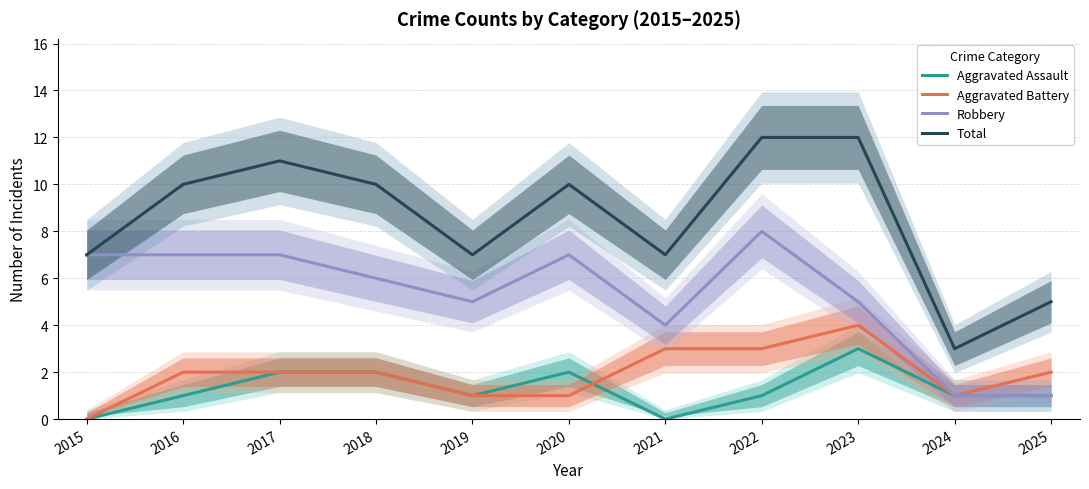

List the labels in order of Robbery value, smallest first.

2024, 2025, 2021, 2019, 2023, 2018, 2015, 2016, 2017, 2020, 2022